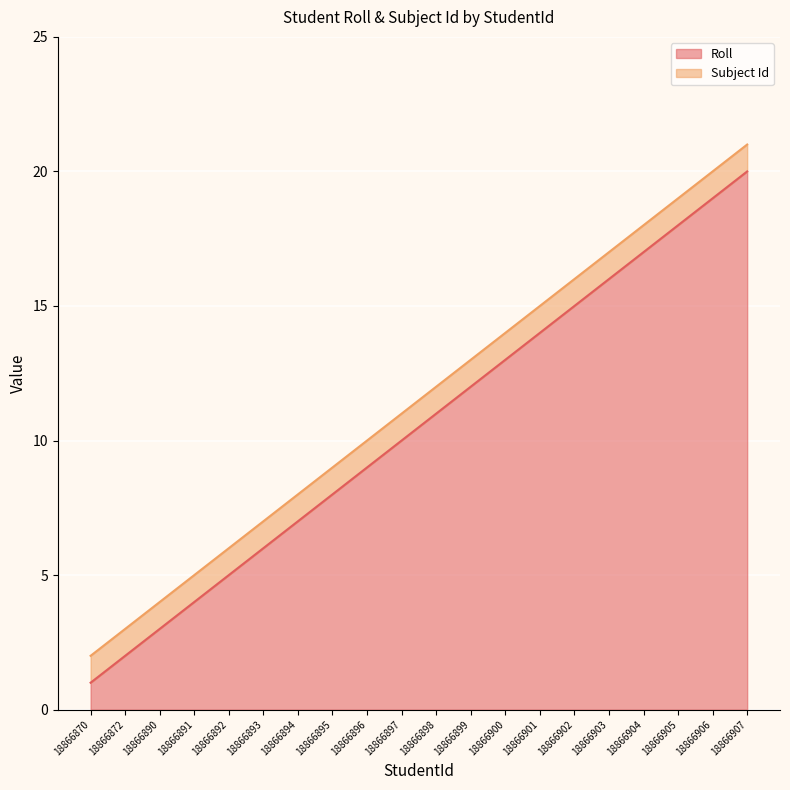

What is the maximum value shown in the chart?

20